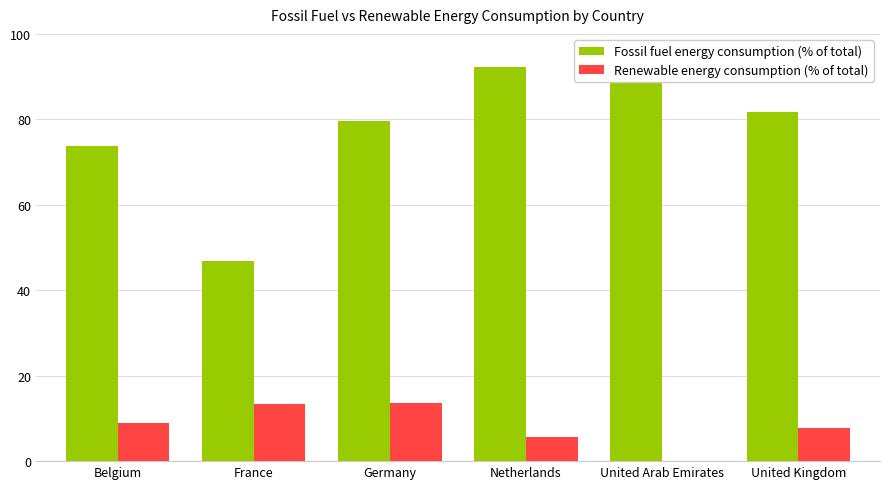

What value does the Fossil fuel energy consumption (% of total) series have at United Arab Emirates?

89.4